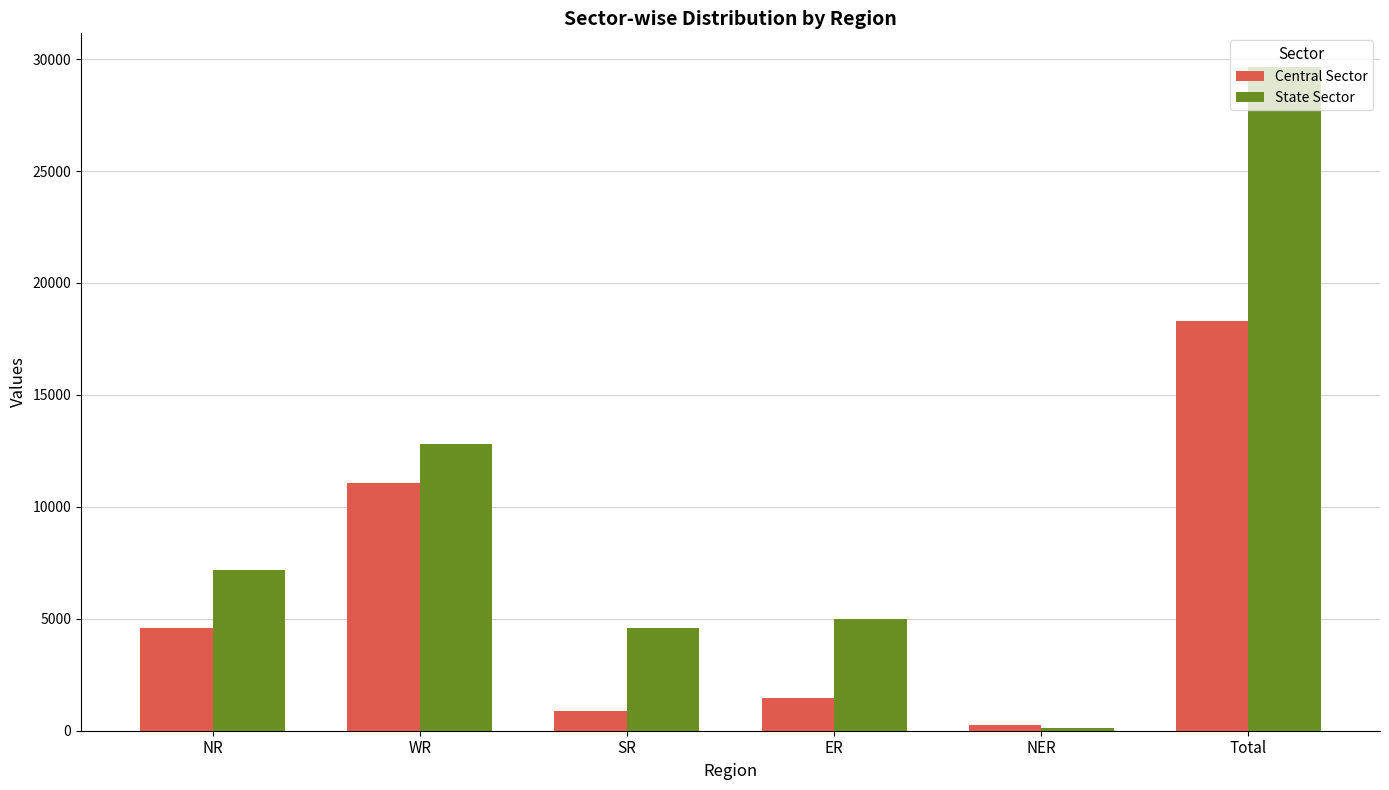

Is it true that Central Sector equals 249 at NER?

True